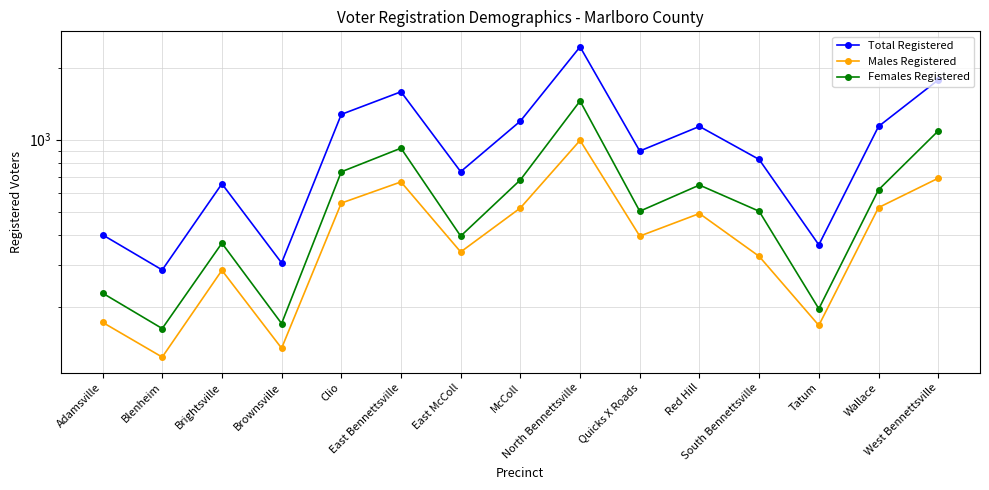

Which category has the lowest value in the Males Registered series?

Blenheim